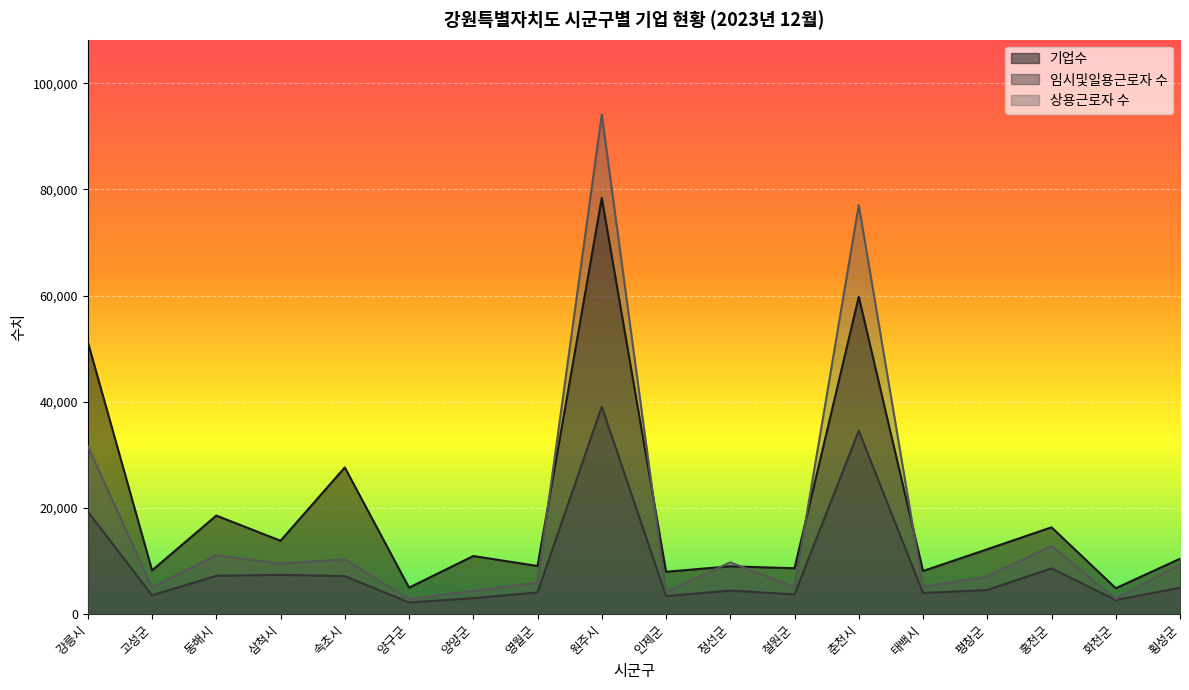

What are all the series names shown in the legend?

기업수, 임시및일용근로자 수, 상용근로자 수